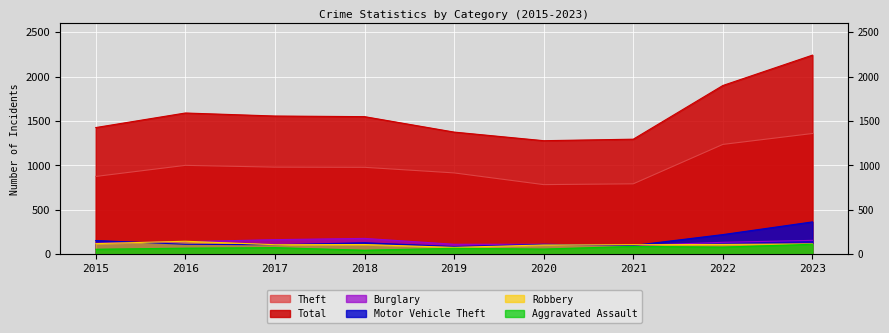

How many lines are shown in the chart?

6